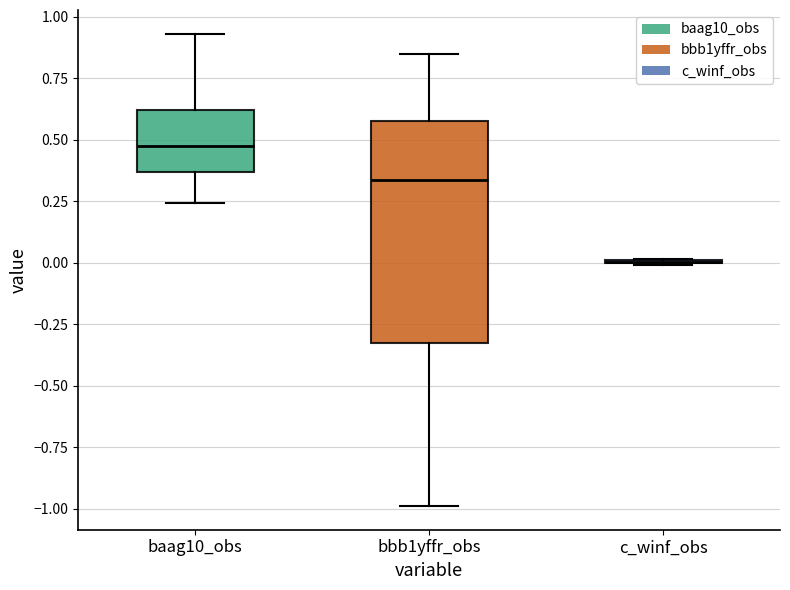

Reading left to right, read every box against the y-axis: the position of its median line, the range the box covers, and the ends of its whiskers. The values are not printed on the chart, so give them approximately, as read against the axis.

baag10_obs: median 0.50, box 0.35 to 0.60, whiskers 0.25 to 0.95
bbb1yffr_obs: median 0.35, box -0.35 to 0.60, whiskers -1.00 to 0.85
c_winf_obs: box collapsed to a line at 0.00, whiskers 0.00 to 0.00